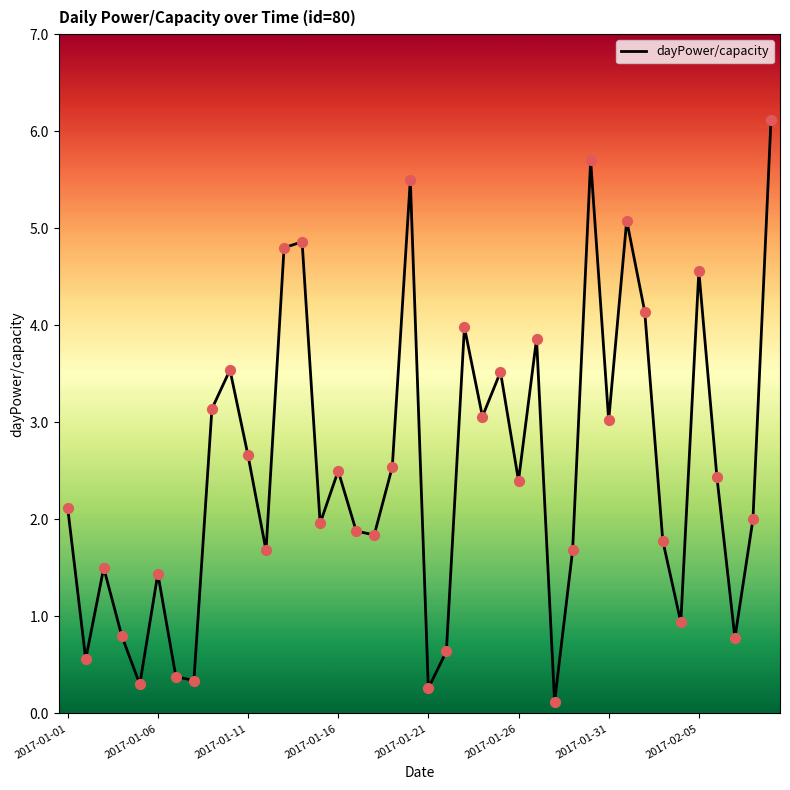

What is the maximum value shown in the chart?

6.1